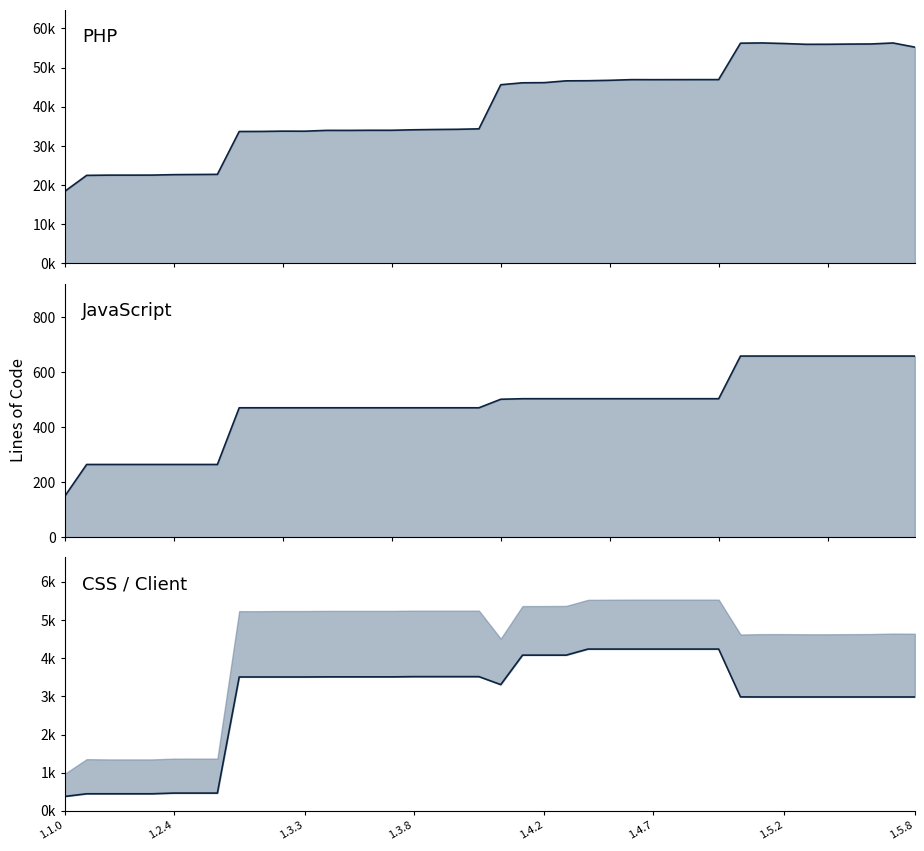

Reading left to right, what are all the values shown in this chart?

PHP line: 18404	22471	22532	22533	22540	22656	22692	22729	33678	33693	33766	33751	33961	33956	33987	33987	34113	34188	34237	34354	45621	46113	46154	46612	46642	46747	46923	46913	46919	46929	46928	56233	56295	56145	55945	55949	56003	56031	56285	55224
JavaScript line: 149	264	264	264	264	264	264	264	470	470	470	470	470	470	470	470	470	470	470	470	501	503	503	503	503	503	503	503	503	503	503	658	658	658	658	658	658	658	658	658
CSS line: 378	448	448	448	448	466	466	466	3508	3508	3508	3508	3511	3511	3511	3511	3517	3517	3517	3517	3308	4080	4080	4080	4239	4239	4239	4239	4239	4239	4239	2986	2984	2984	2984	2984	2984	2984	2984	2984